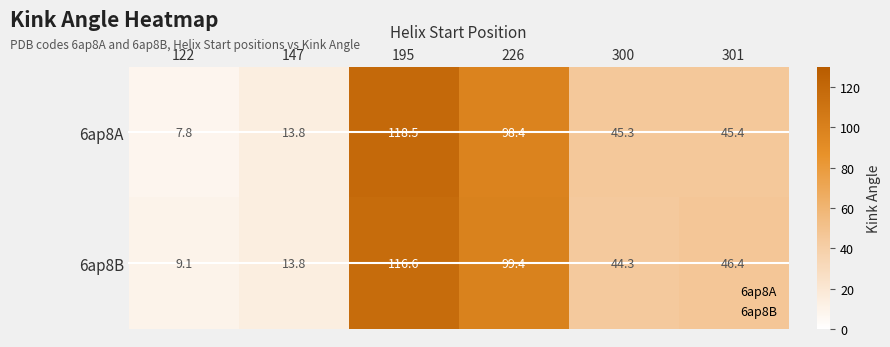

Which series has the largest total across all categories?

6ap8B